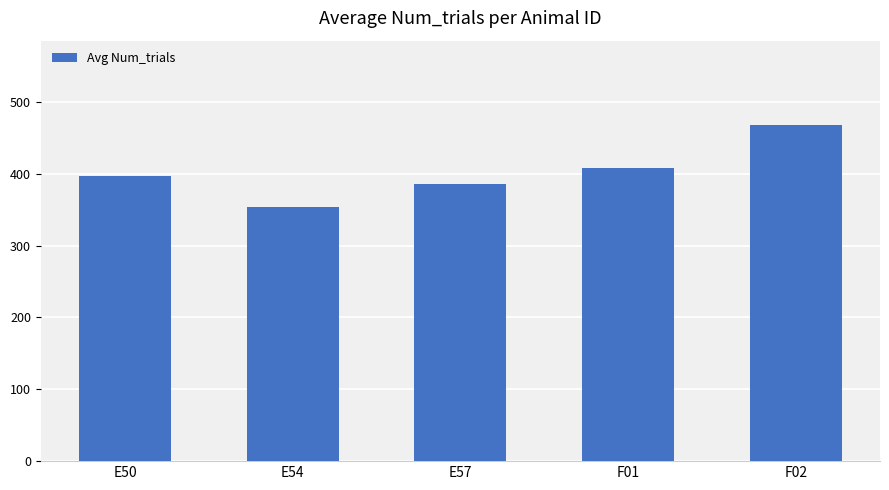

Count the number of data series in this chart.

1